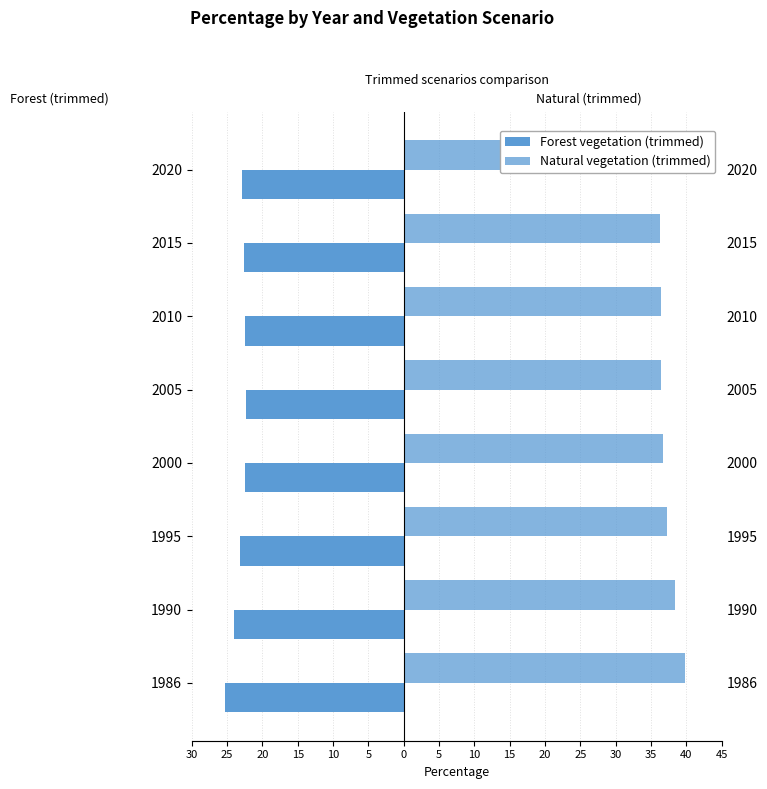

The value of Forest vegetation (trimmed) at 1990 is -24.0. True or false?

True